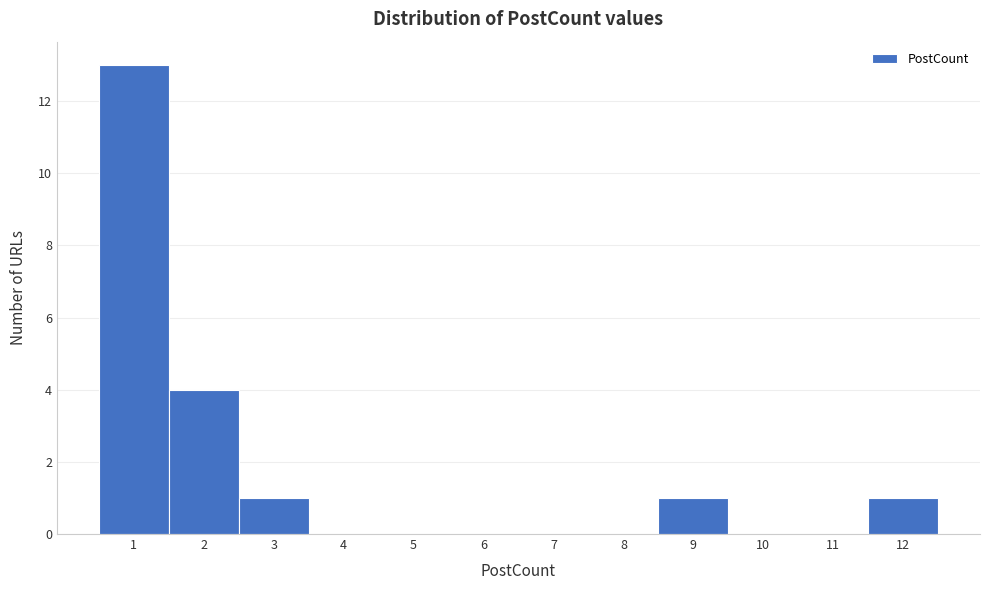

Over which range of the x-axis is the bar tallest?

0.5 to 1.5